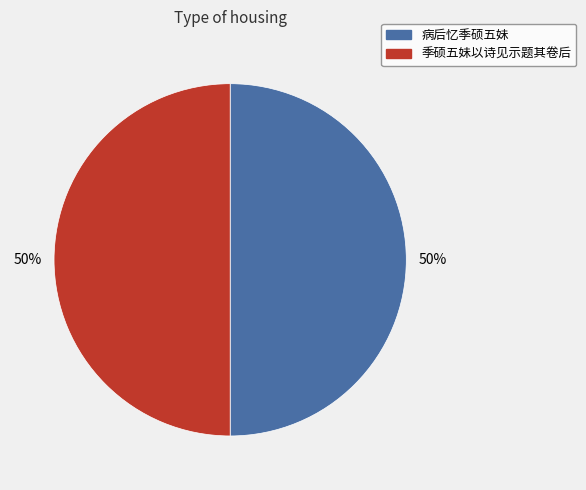

Approximately how many times larger is the value at 病后忆季硕五妹 compared to 季硕五妹以诗见示题其卷后?

1.0